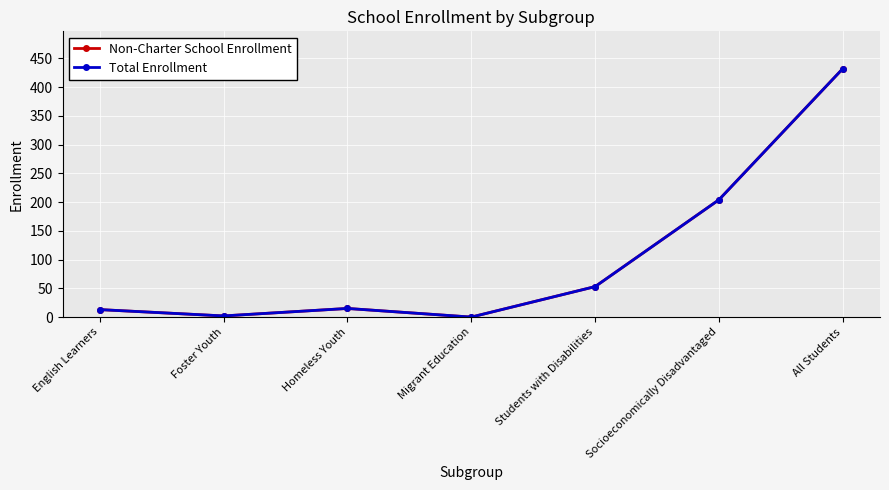

True or false: Non-Charter School Enrollment and Total Enrollment intersect in this chart.

False